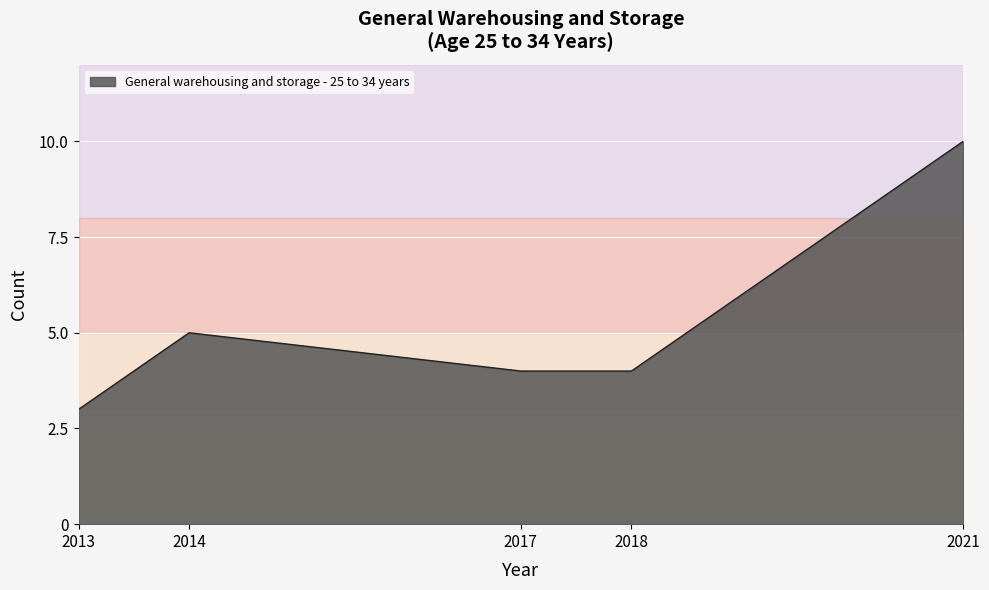

What is the difference between the values at 2013 and 2021?

7